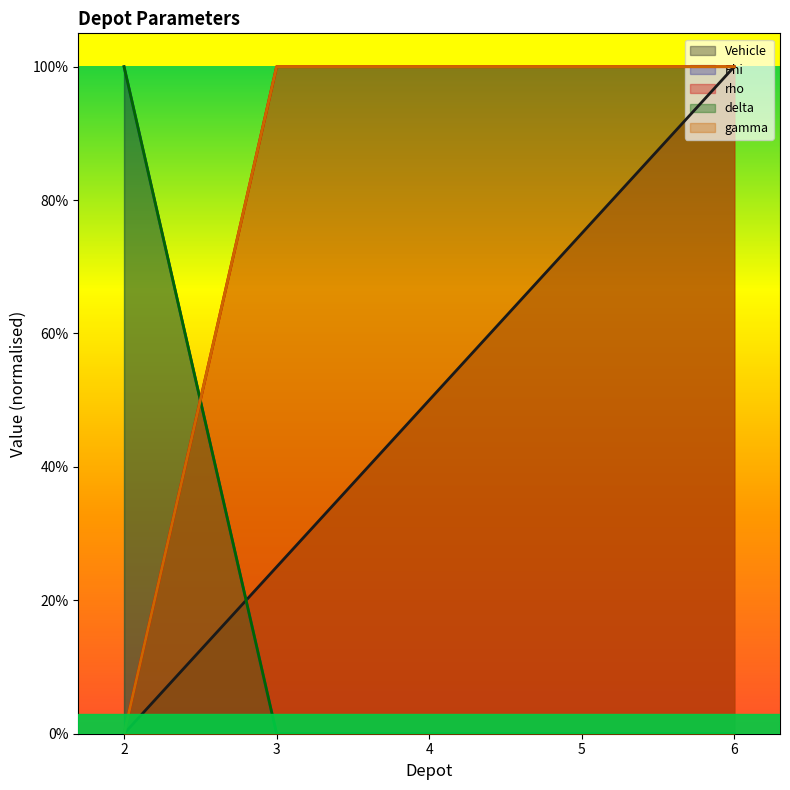

The value of Phi at 3 is 0.0. True or false?

True